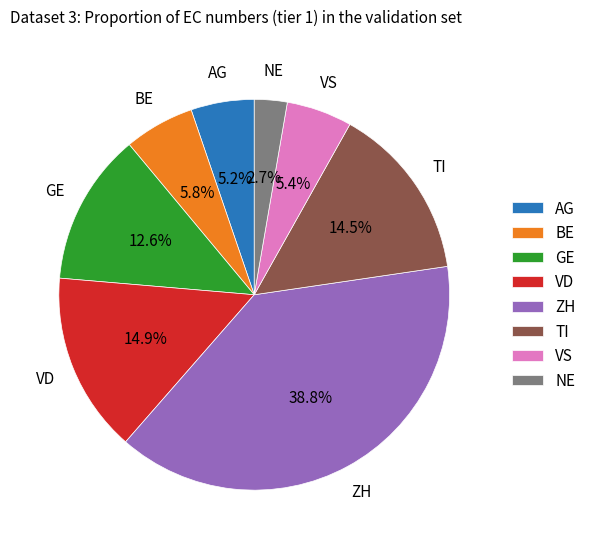

Approximately how many times larger is the value at ZH compared to TI?

2.7